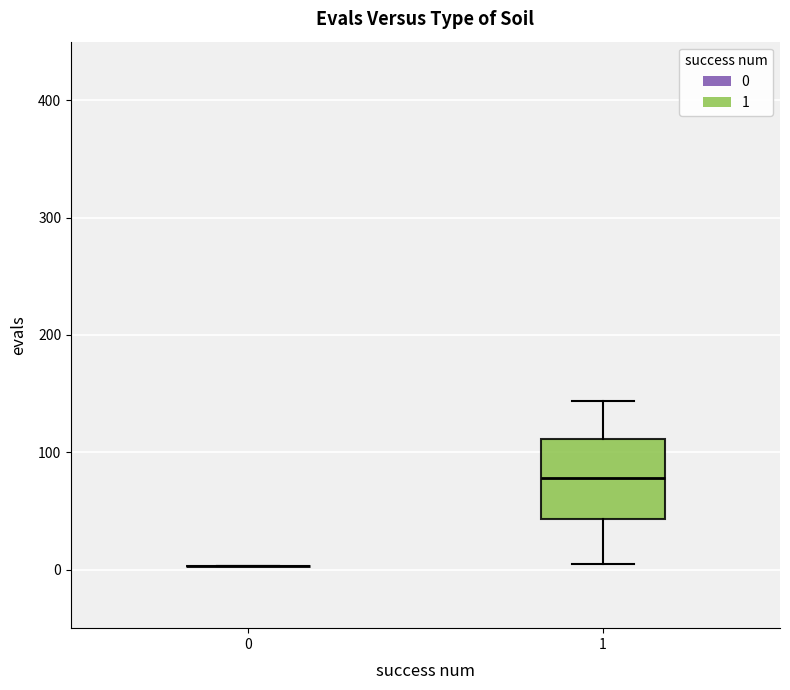

Reading left to right, transcribe this box plot: for each box, give where its median line is, the range the box spans, and where its two whiskers end, as read against the y-axis. The values are not printed on the chart, so give them approximately, as read against the axis.

0: box collapsed to a line at 0, whiskers 0 to 0
1: median 80, box 40 to 110, whiskers 10 to 140